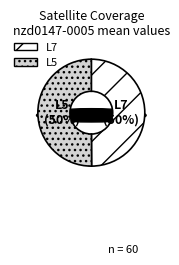

Does L5 represent more than half of the total?

Yes